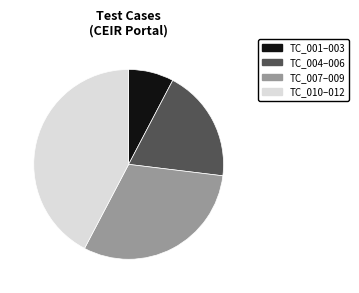

True or false: TC_007–009 accounts for 31% of the total.

True